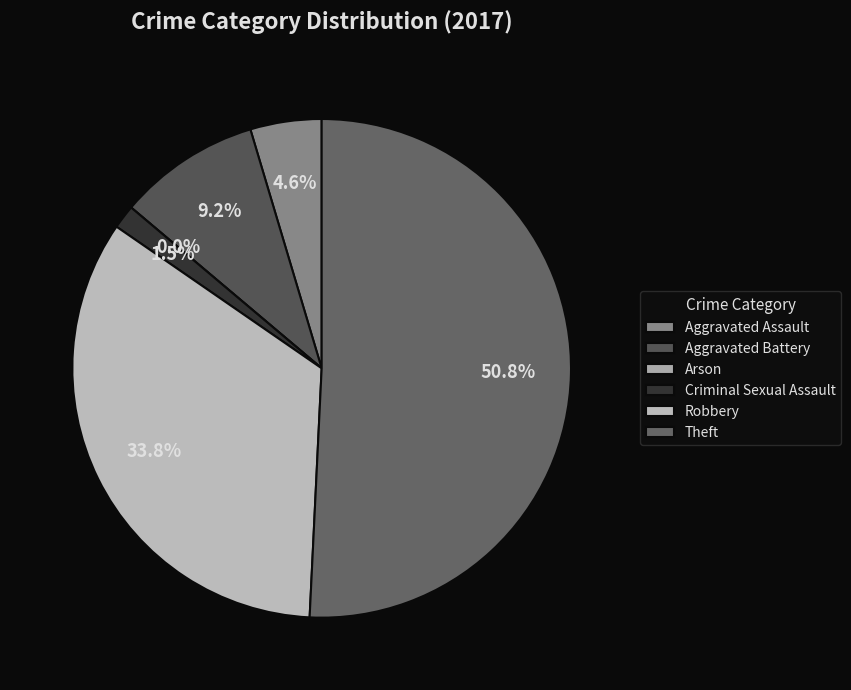

What percentage is the Theft slice, to the nearest percent?

51%